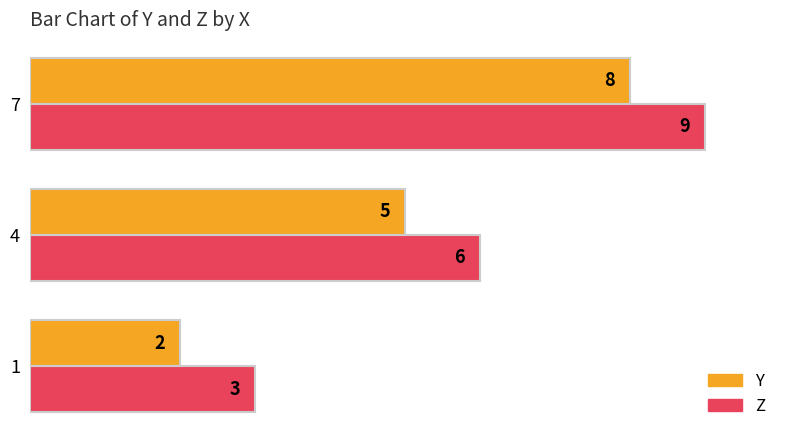

Where is Y nearest to the value 5?

4